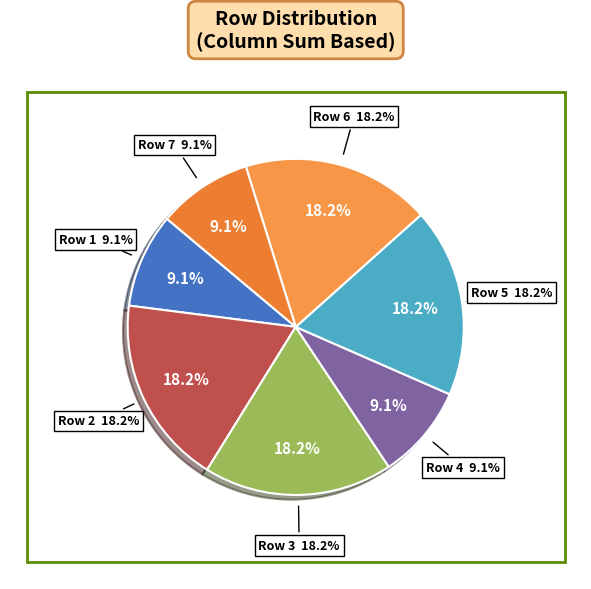

Is it true that 6 is 0% of the pie?

True